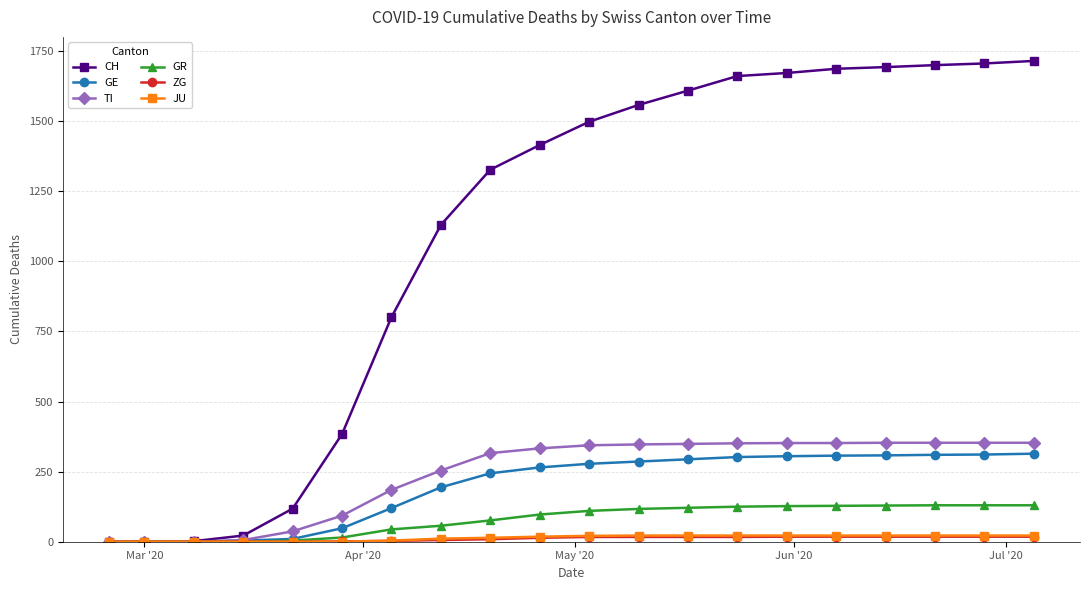

What is the maximum value for GR?

130